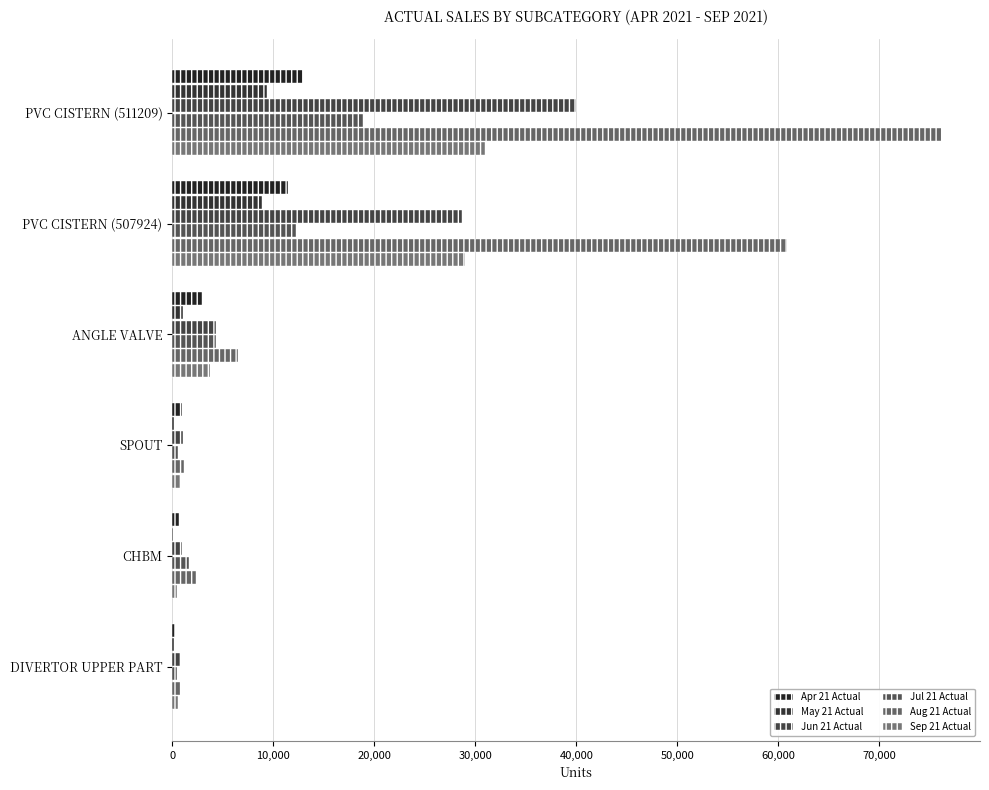

What is the difference between the maximum and minimum values in the Sep 21 Actual series?

30405